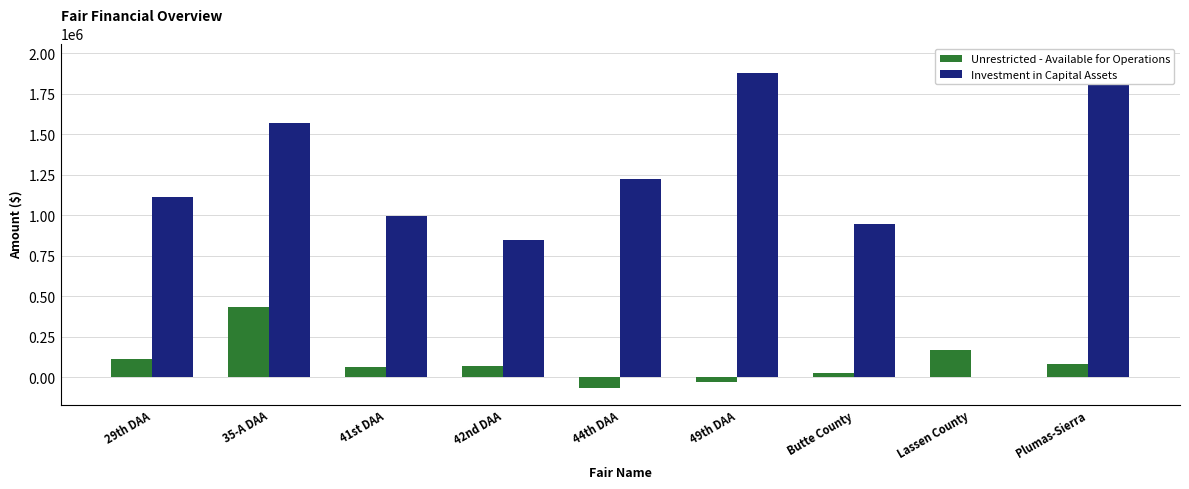

At how many categories does at least one series exceed 1875151?

2